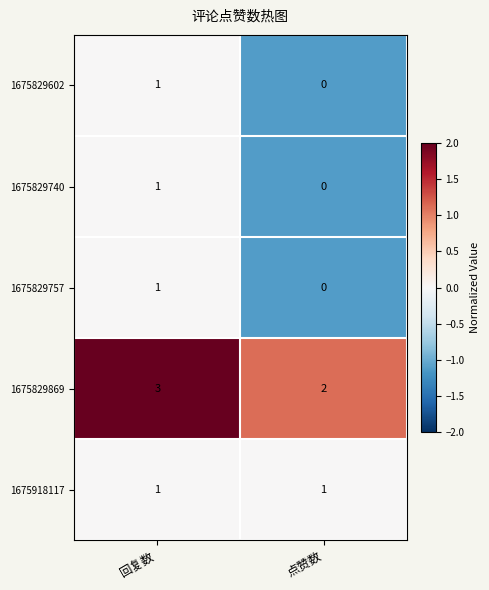

What is the total value across all series at 点赞数?

3